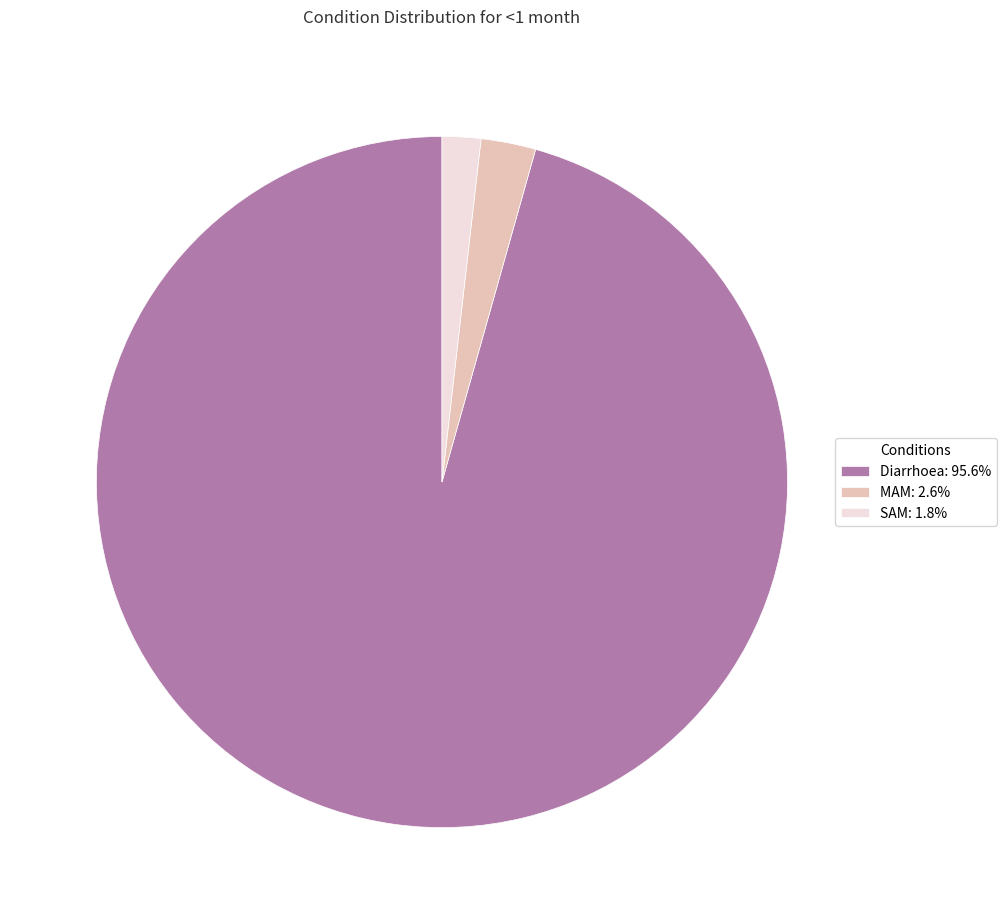

Does SAM: 1.8% represent more than half of the total?

No